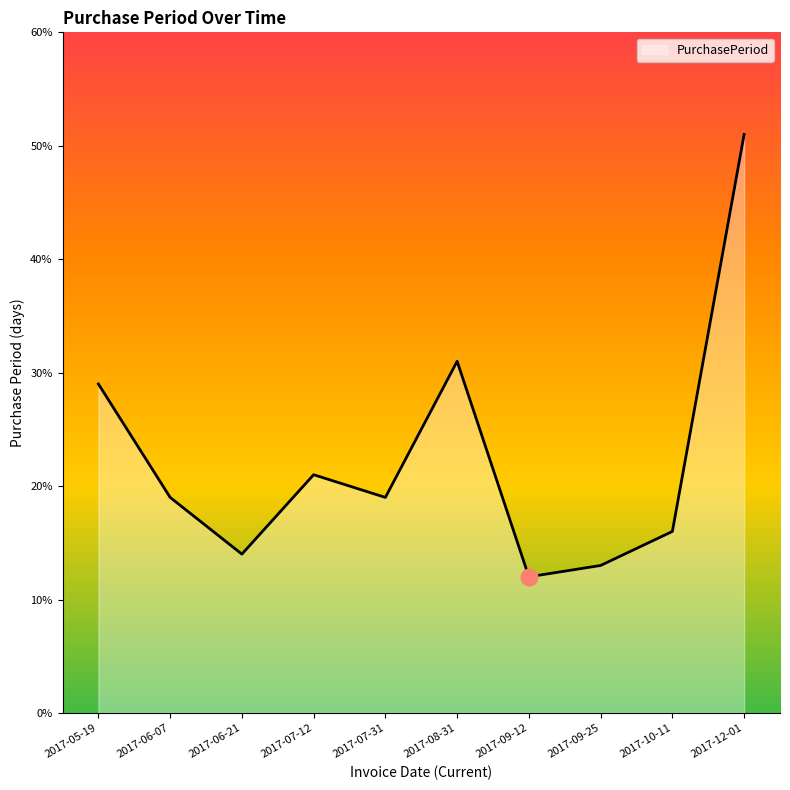

Reading left to right, extract all data points from this chart.

2017-05-19=29	2017-06-07=19	2017-06-21=14	2017-07-12=21	2017-07-31=19	2017-08-31=31	2017-09-12=12	2017-09-25=13	2017-10-11=16	2017-12-01=51